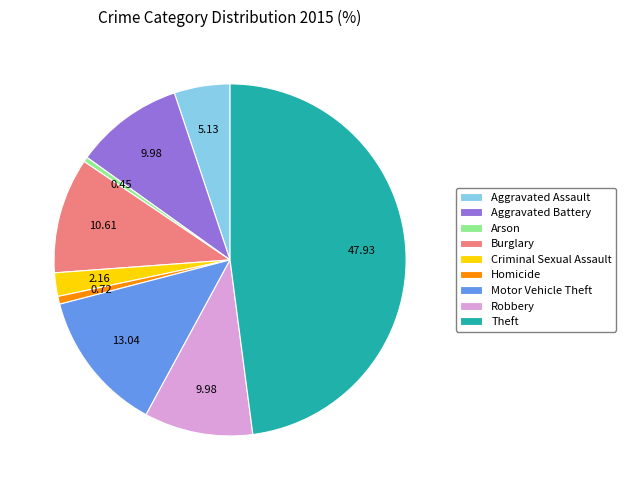

How many segments does this pie chart have?

9